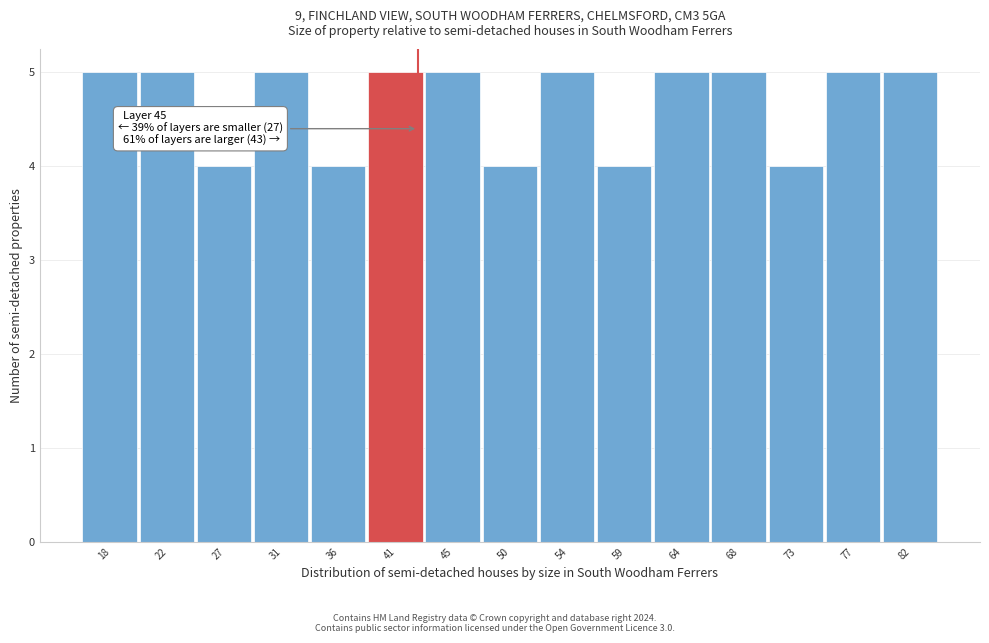

Reading right to left, list all the values displayed in this chart.

82=5	77=5	73=4	68=5	64=5	59=4	54=5	50=4	45=5	41=5	36=4	31=5	27=4	22=5	18=5